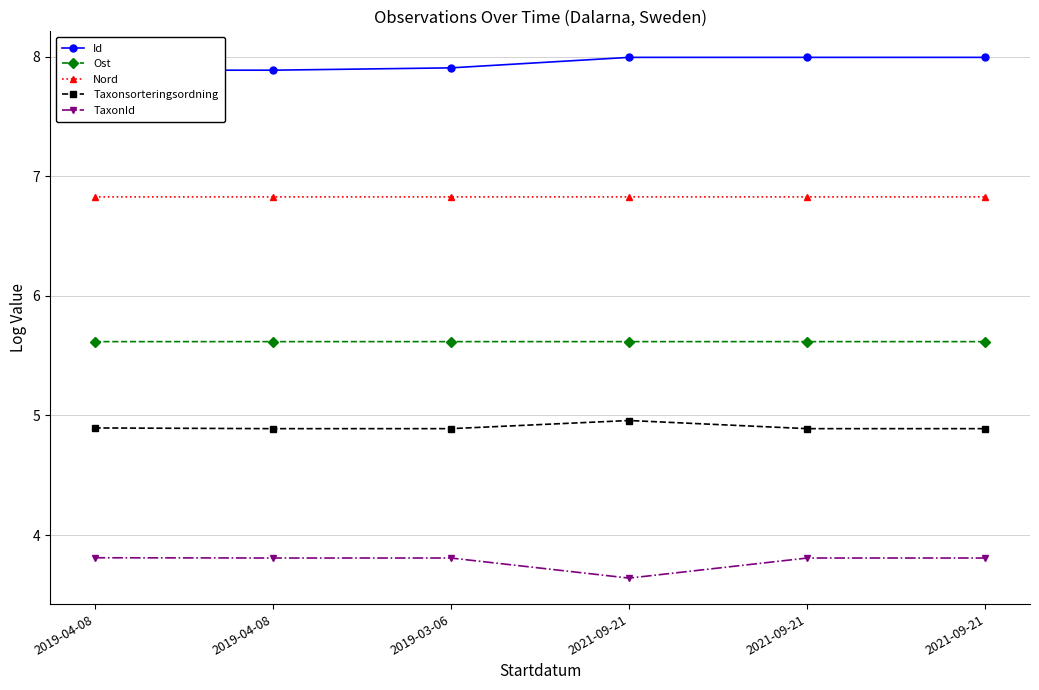

True or false: Id and Taxonsorteringsordning cross at least once.

False